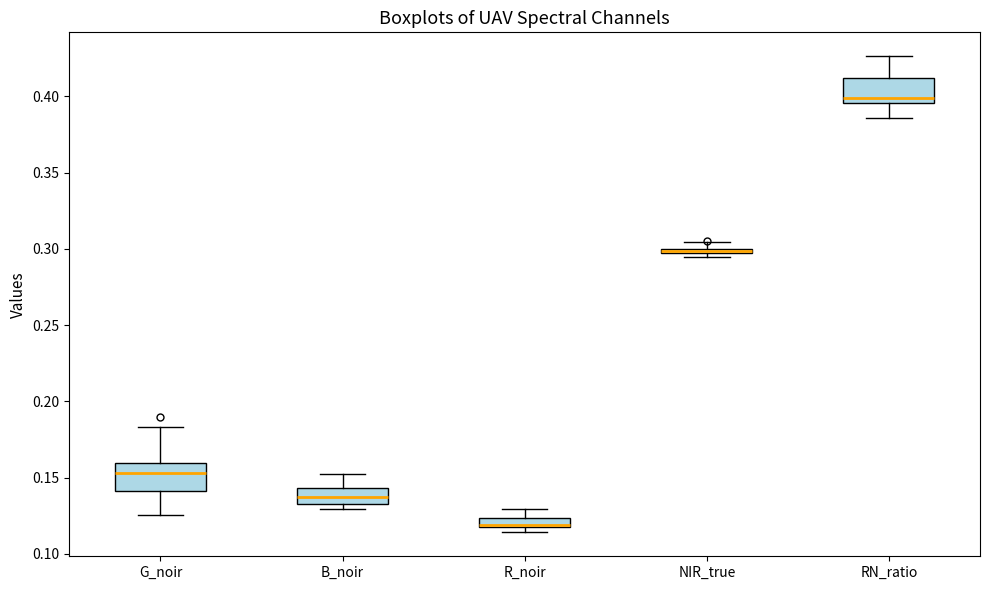

Where is the upper edge of the box for R_noir on the y-axis? The values are not printed on the chart, so give them approximately, as read against the axis.

0.125